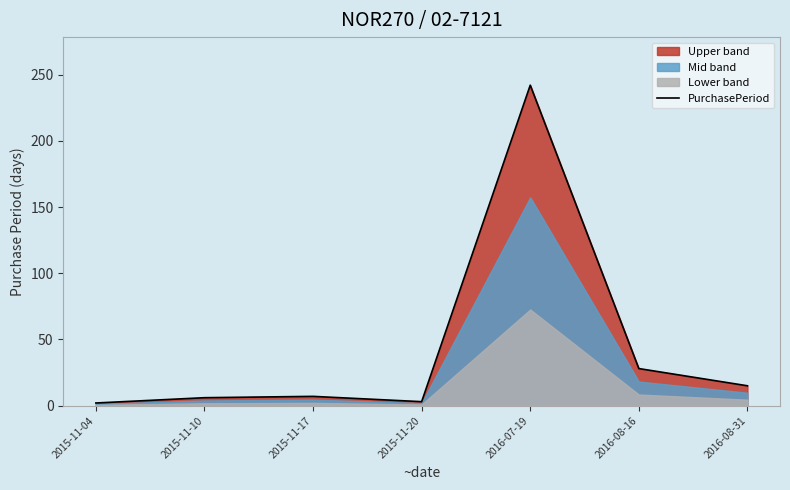

How many lines are shown in the chart?

1